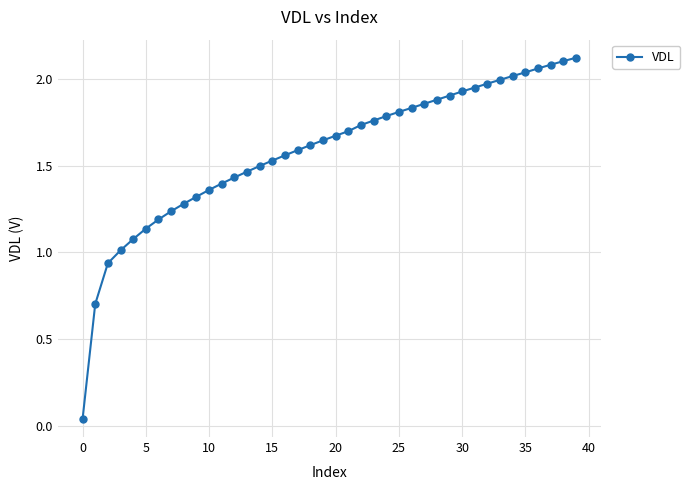

True or false: the data shows 2.0 at 10.

False